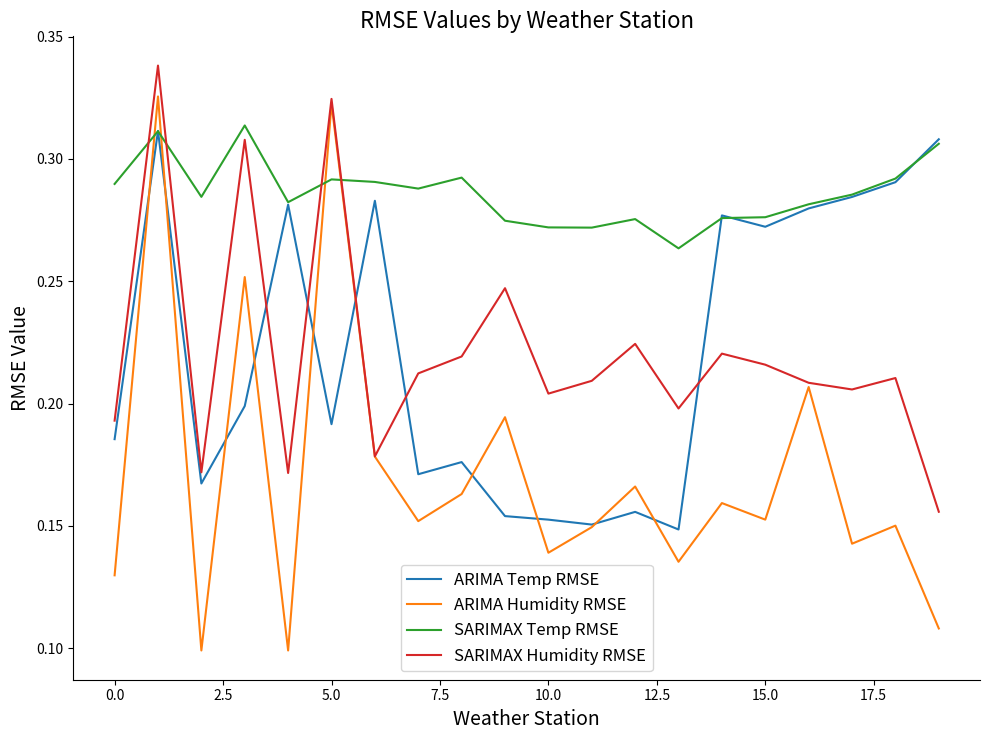

After their last crossing, which series has the higher values: ARIMA Temp RMSE or SARIMAX Humidity RMSE?

ARIMA Temp RMSE